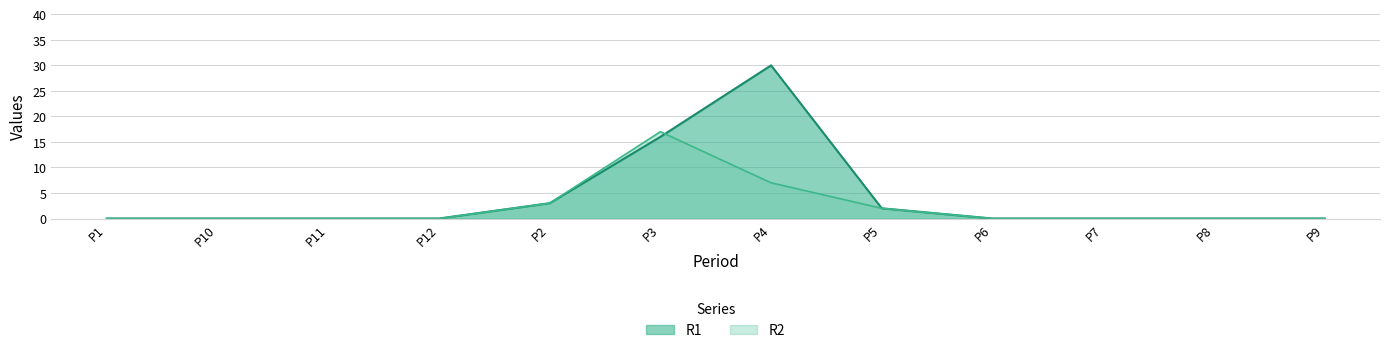

What is the label of the 9th point from the left?

P6